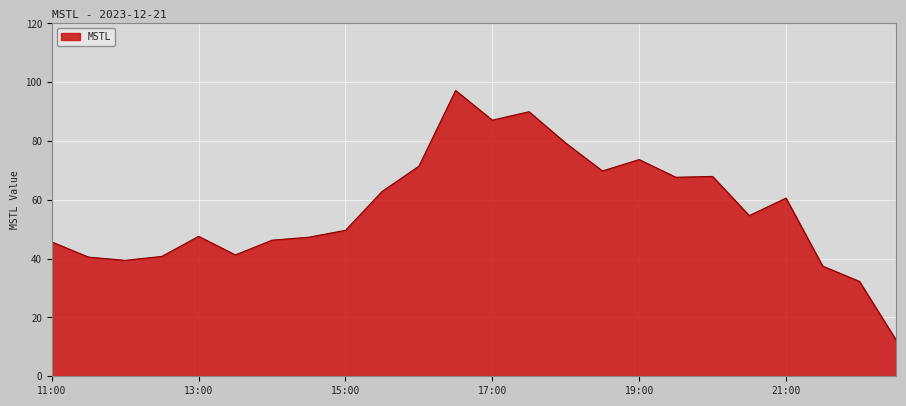

What is the greatest value displayed?

97.2